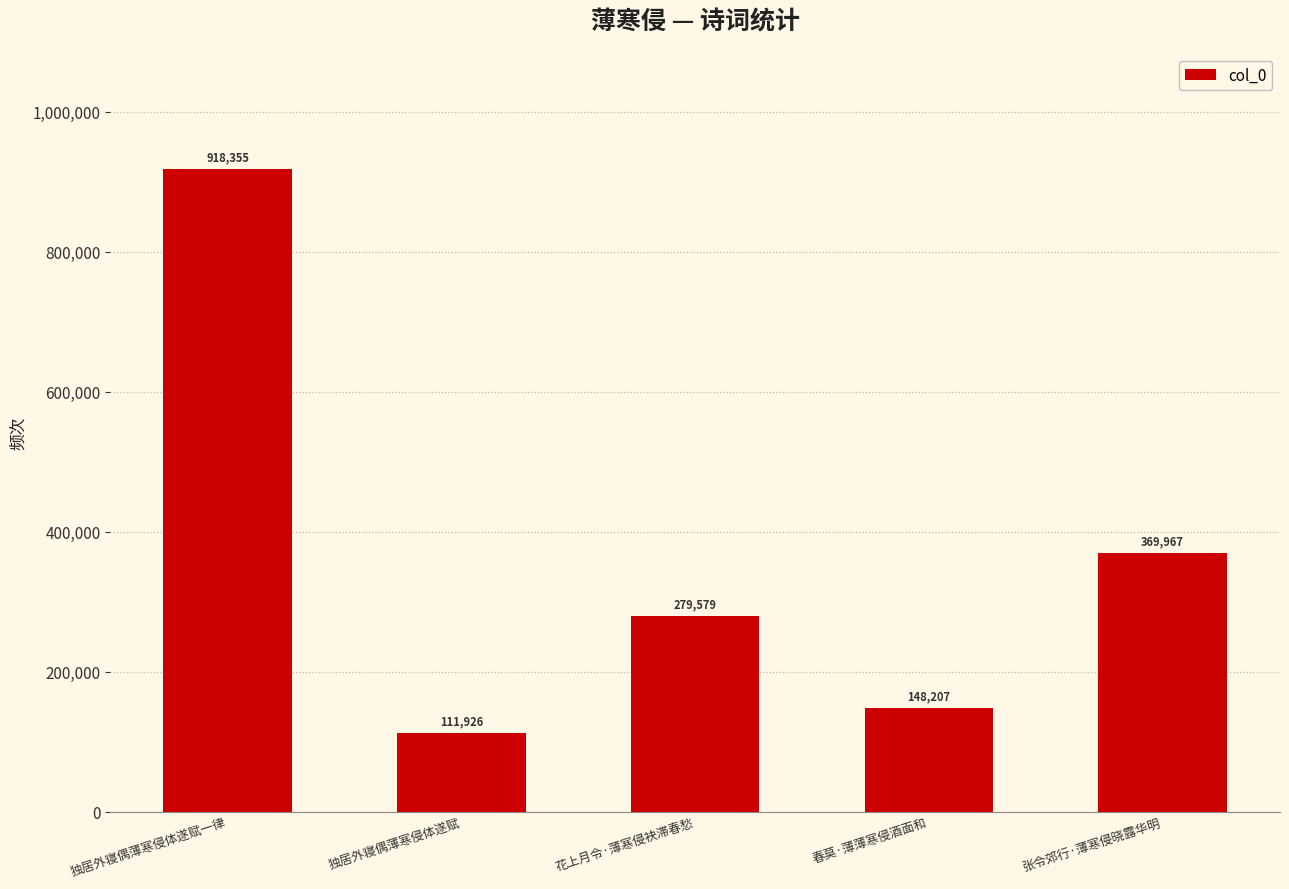

Reading right to left, list all the values displayed in this chart.

张令郊行·薄寒侵晓露华明=369967	春莫·薄薄寒侵酒面和=148207	花上月令·薄寒侵袂滞春愁=279579	独居外寝偶薄寒侵体遂赋=111926	独居外寝偶薄寒侵体遂赋一律=918355